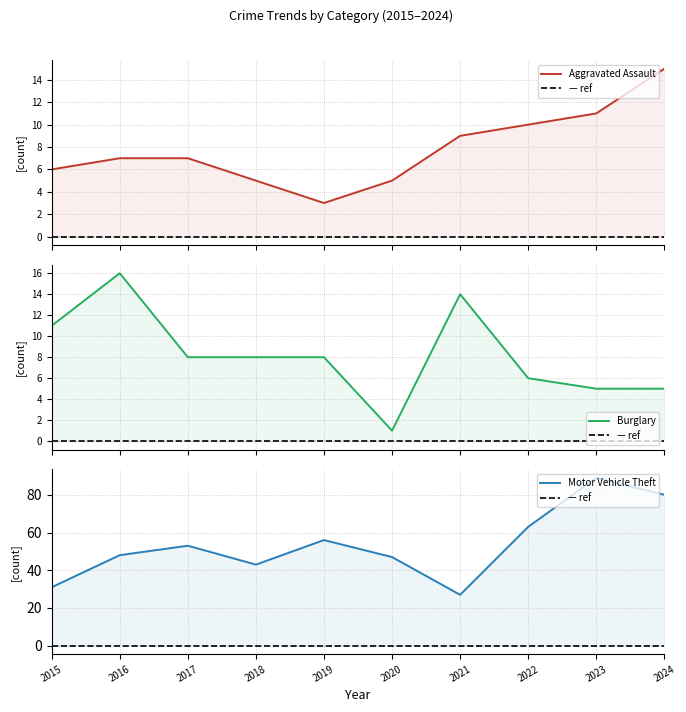

What is the value of the Aggravated Assault point at the 4th from the left?

5